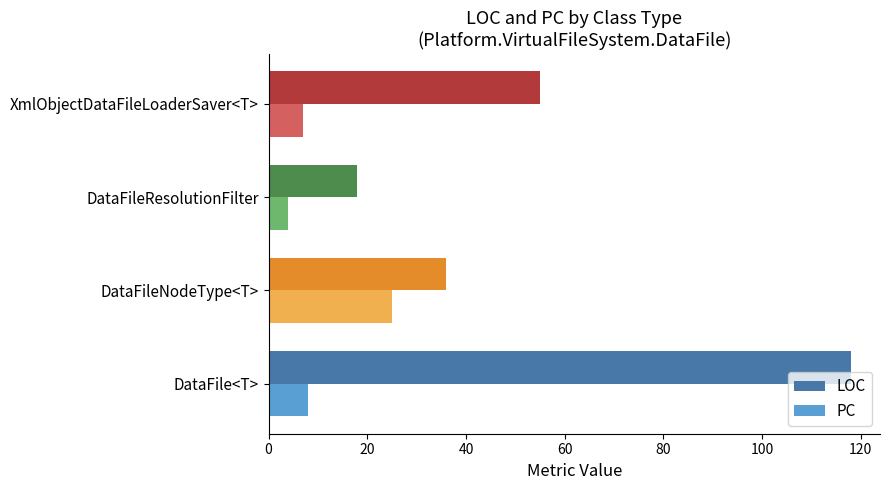

Is it true that PC equals 34 at DataFileNodeType<T>?

False